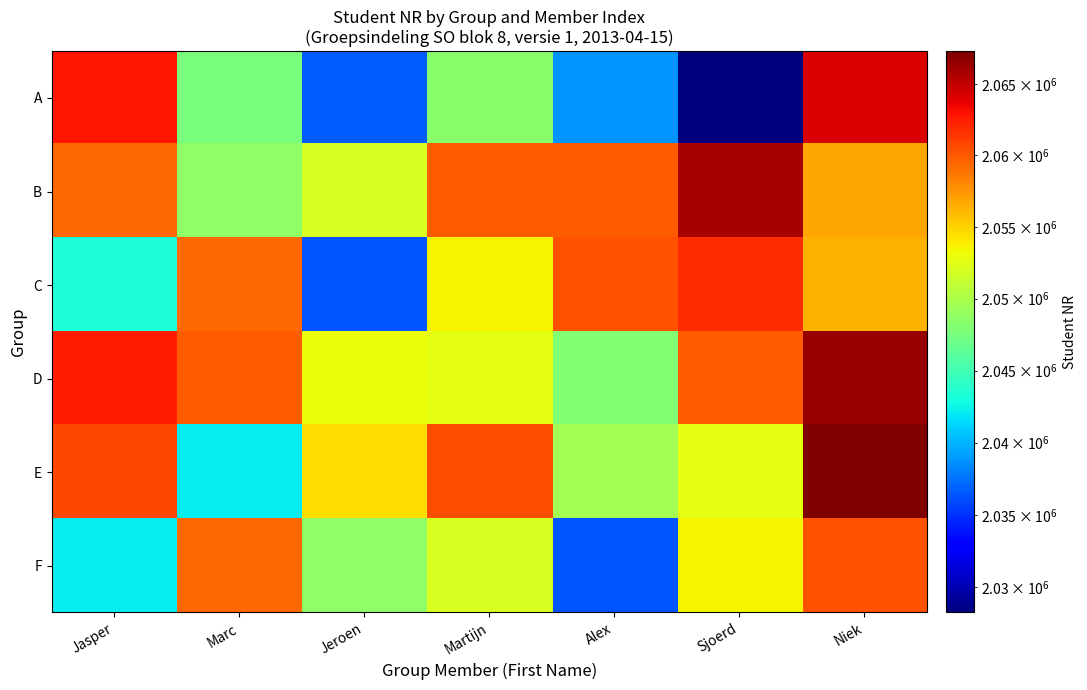

At how many categories does at least one series exceed 2037137?

7